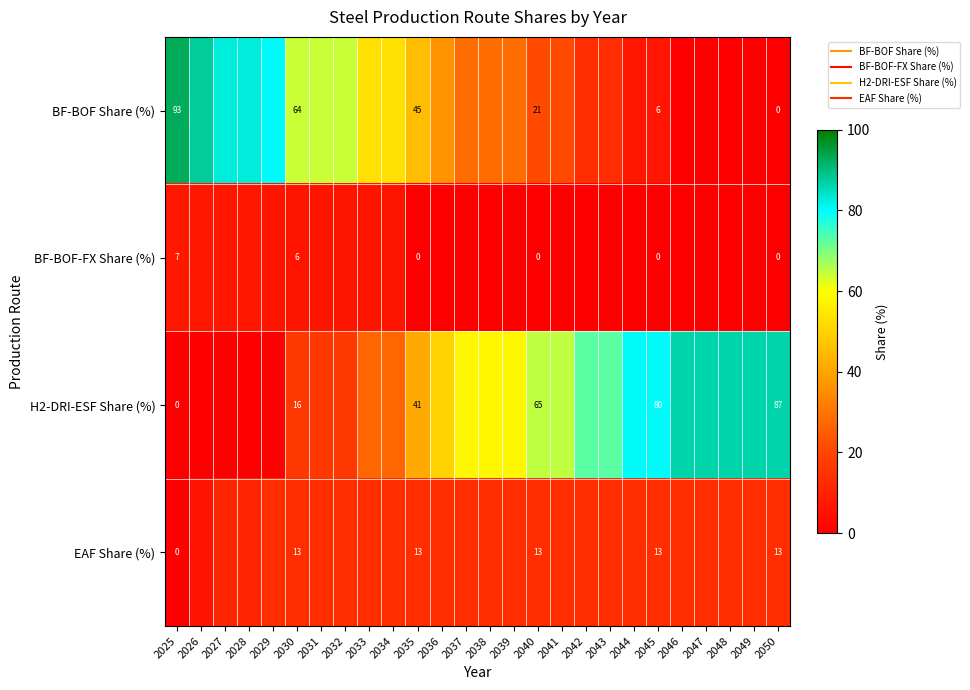

The value of EAF Share (%) at 2042 is 4.5. True or false?

False